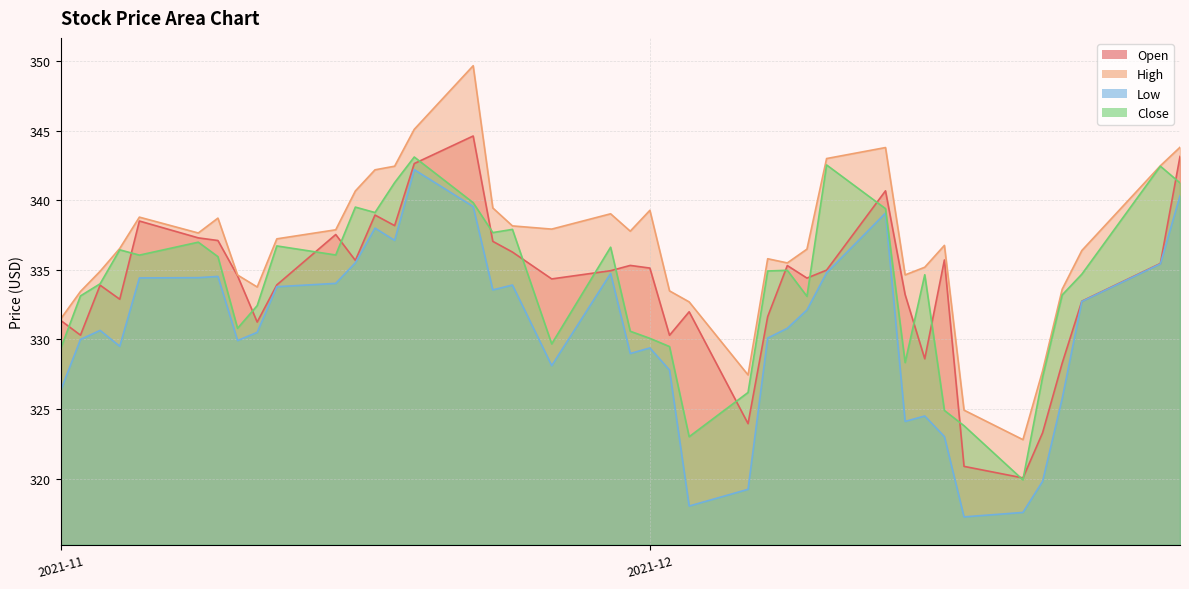

Rank the series by their maximum value, from lowest to highest.

Low, Close, Open, High